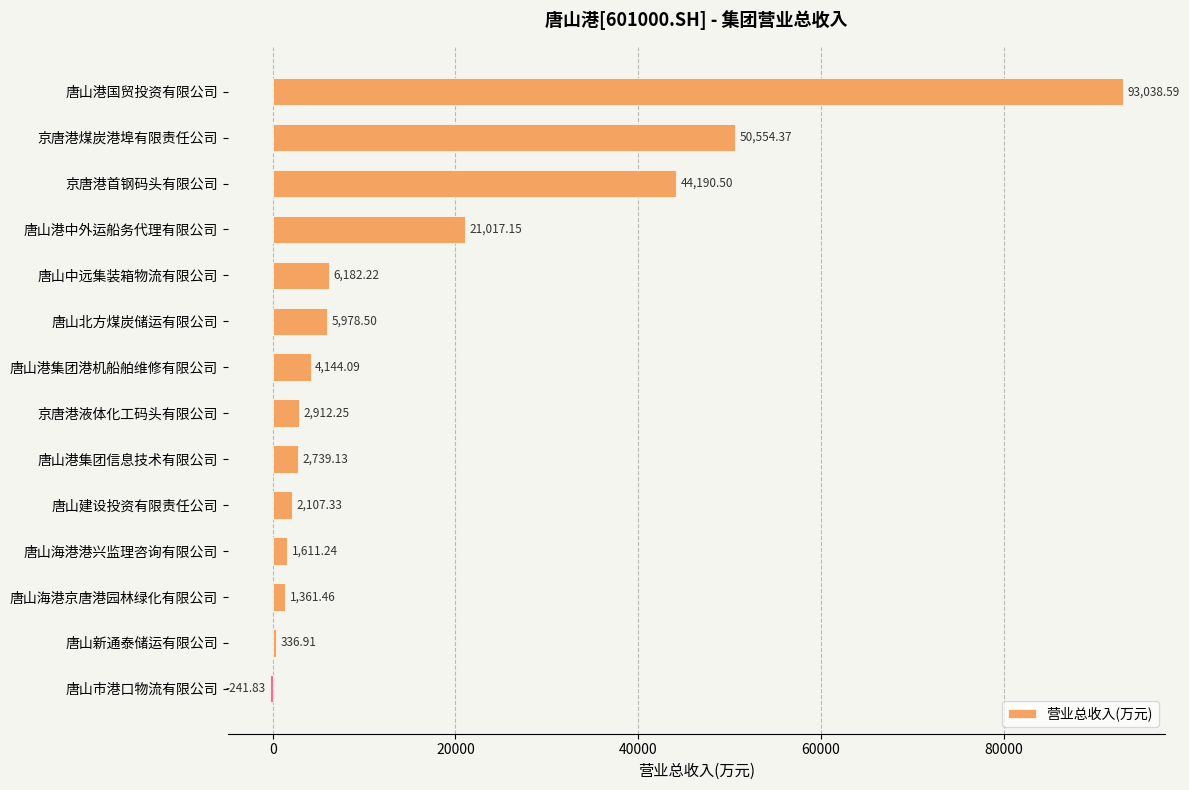

What is the change in value from 京唐港首钢码头有限公司 to 唐山市港口物流有限公司?

-44432.3